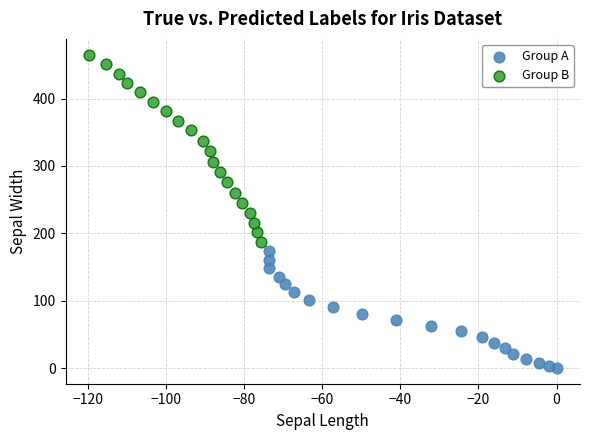

Which series contains the lowest Y value?

Group A